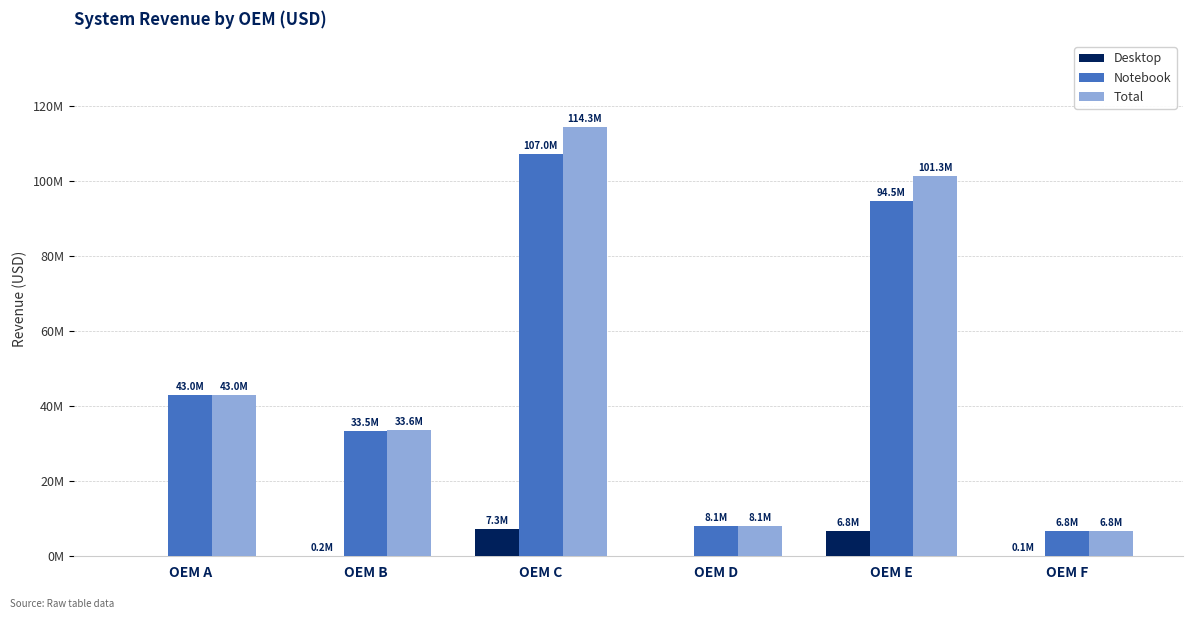

What are all the series names shown in the legend?

Desktop, Notebook, Total